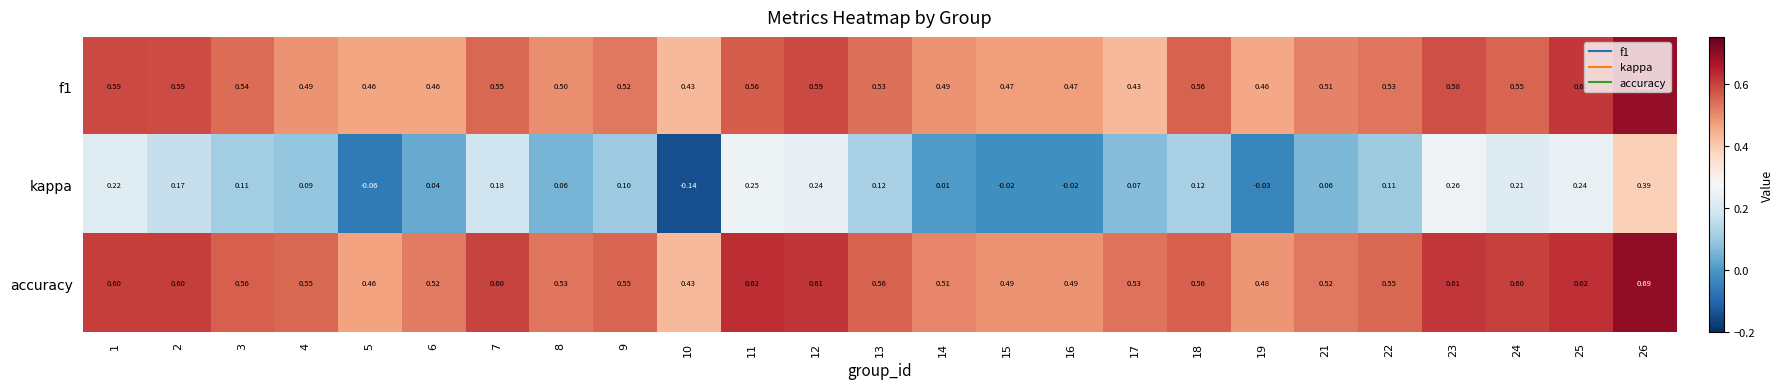

Which series has the largest total across all categories?

accuracy